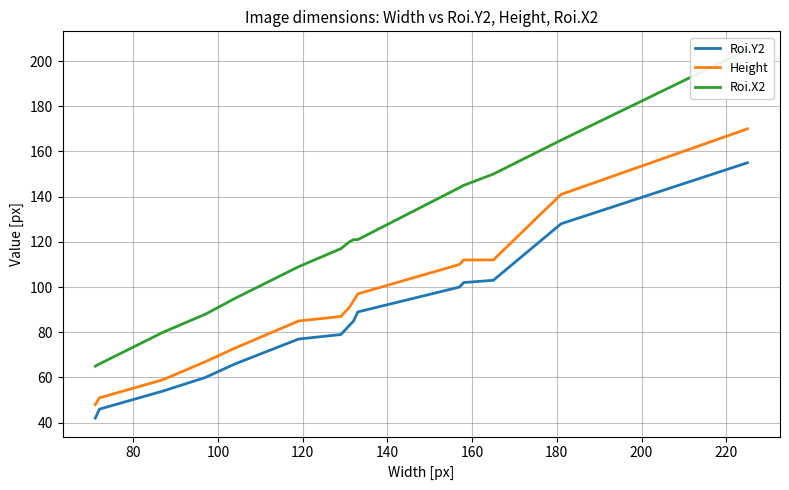

Rank the series by their maximum value, from highest to lowest.

Roi.X2, Height, Roi.Y2